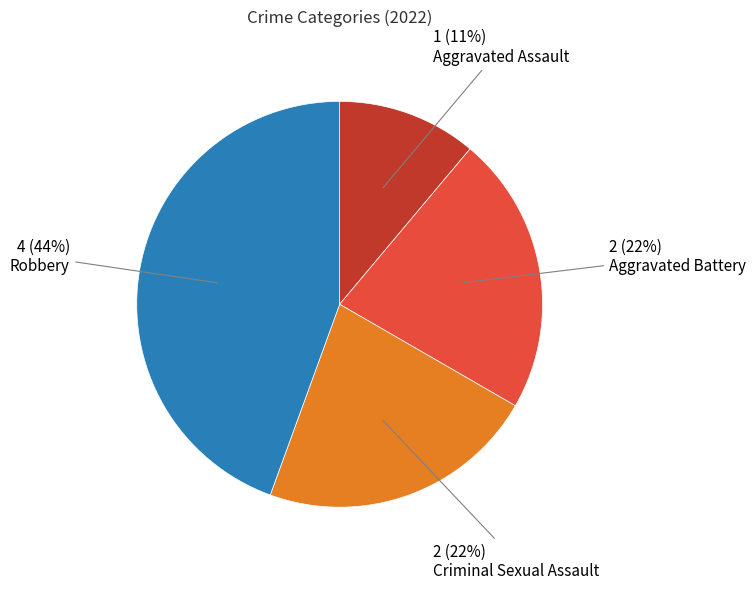

To the nearest percent, what is the difference between the largest and smallest slice percentages?

33%